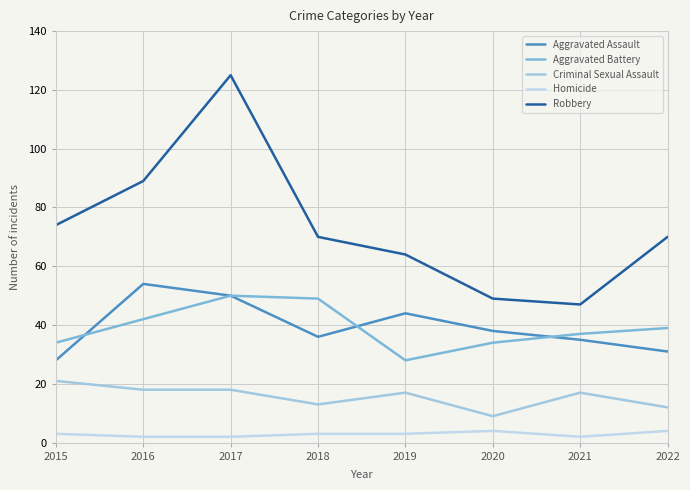

What is the sum of the Aggravated Assault values at 2015 and 2018?

64